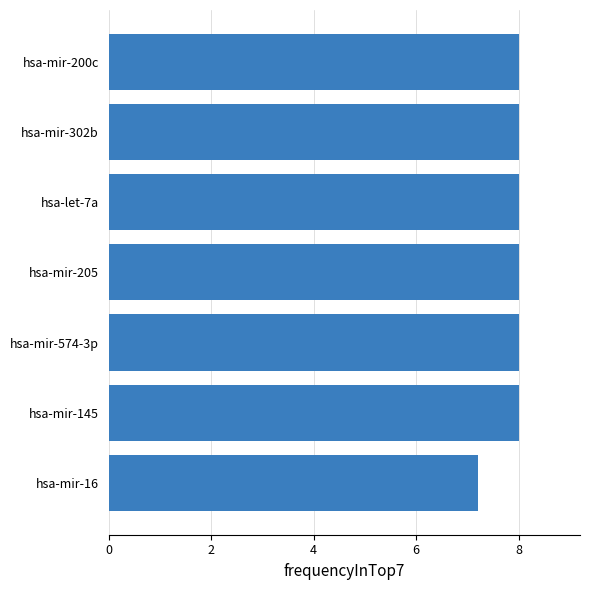

The value at hsa-mir-16 is 11.6. True or false?

False